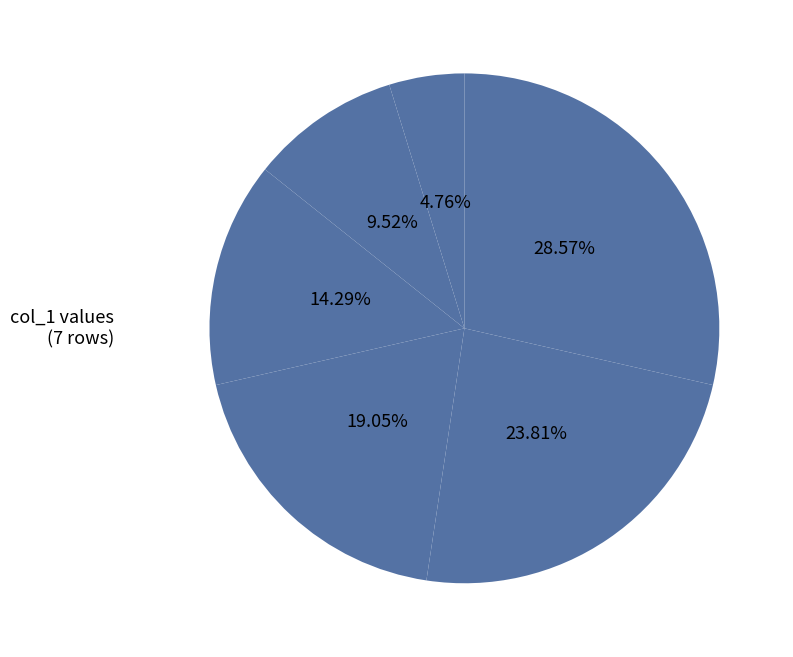

Count the number of slices in the pie.

6